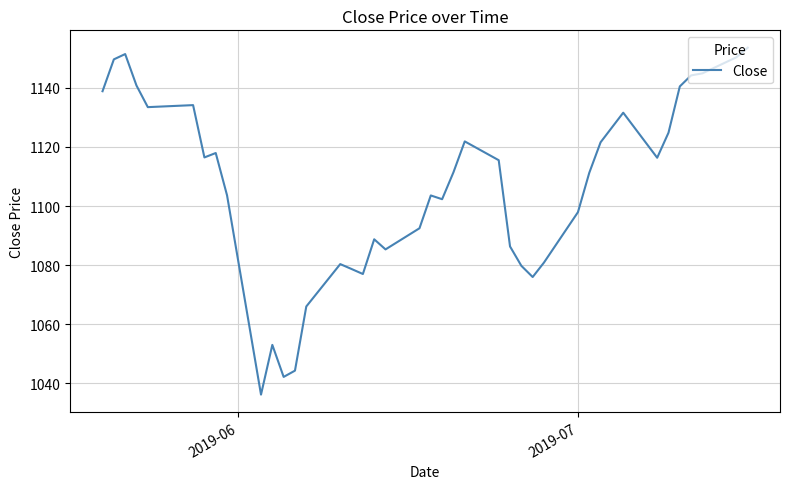

How many lines are shown in the chart?

1